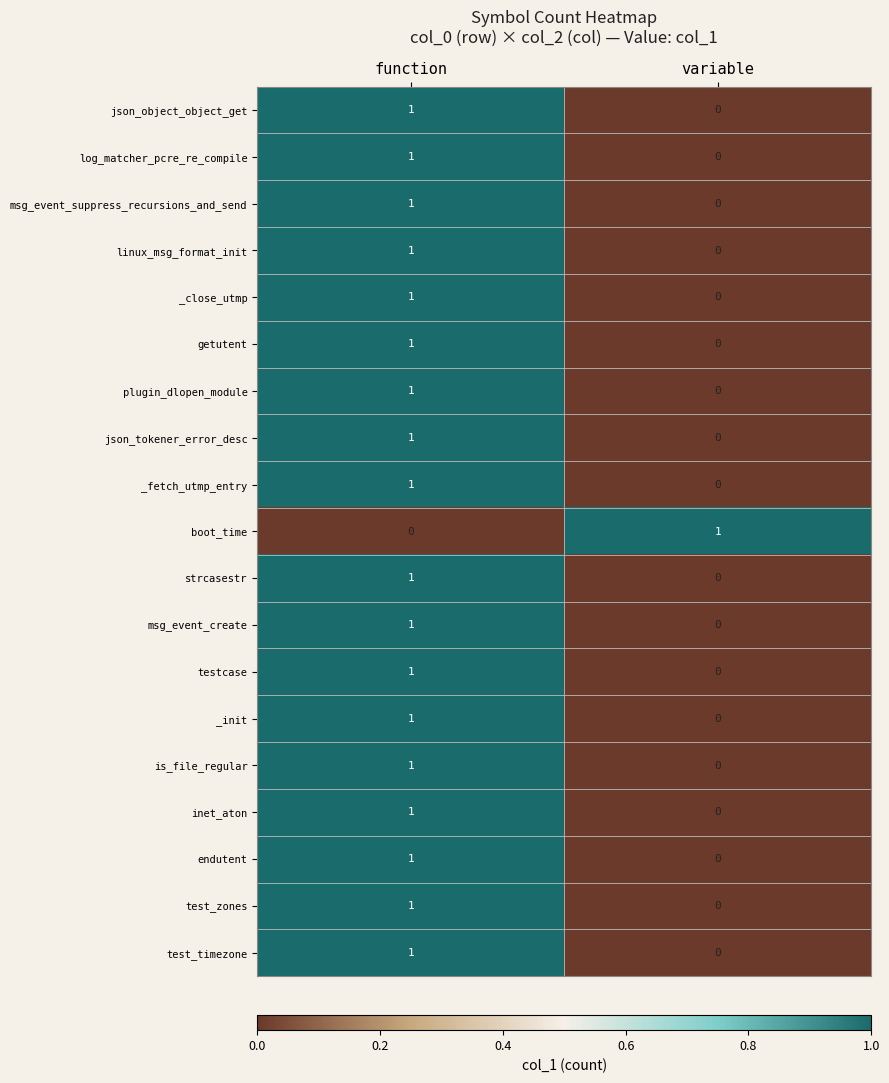

At which label is json_object_object_get closest to 0?

variable